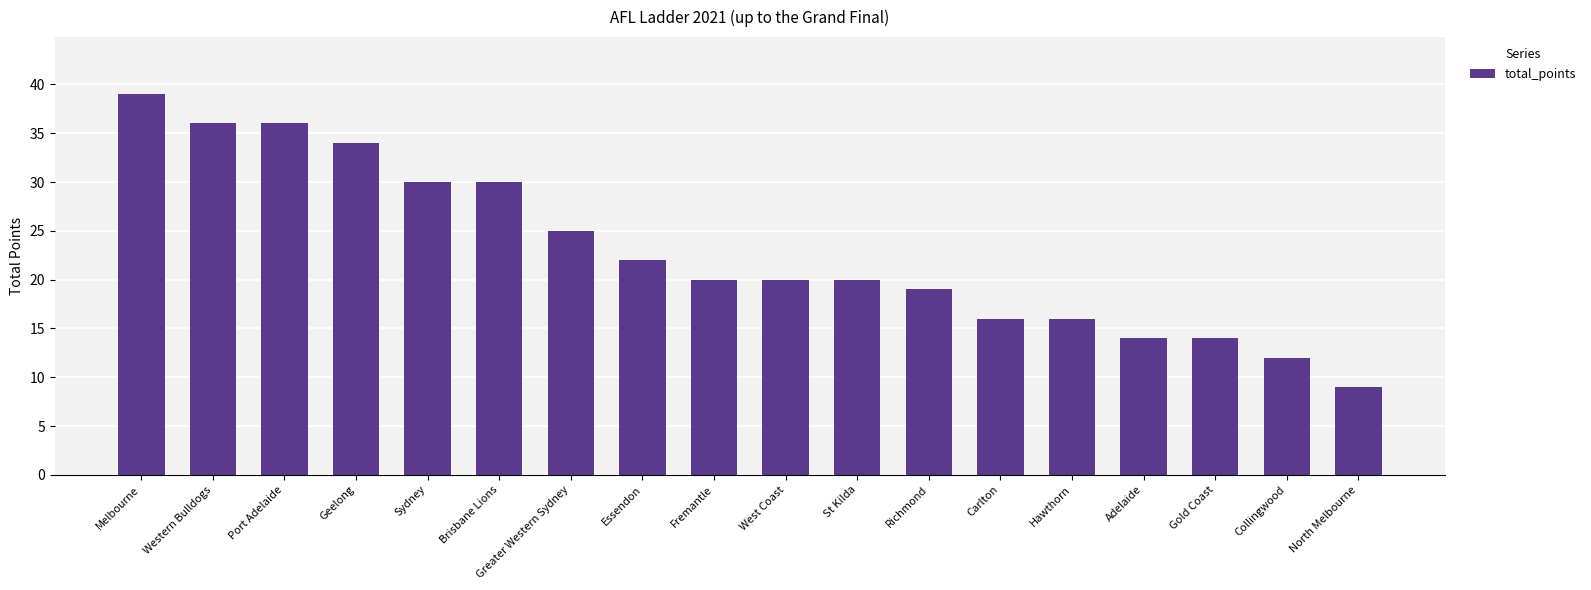

What is the difference between the maximum and minimum values?

30